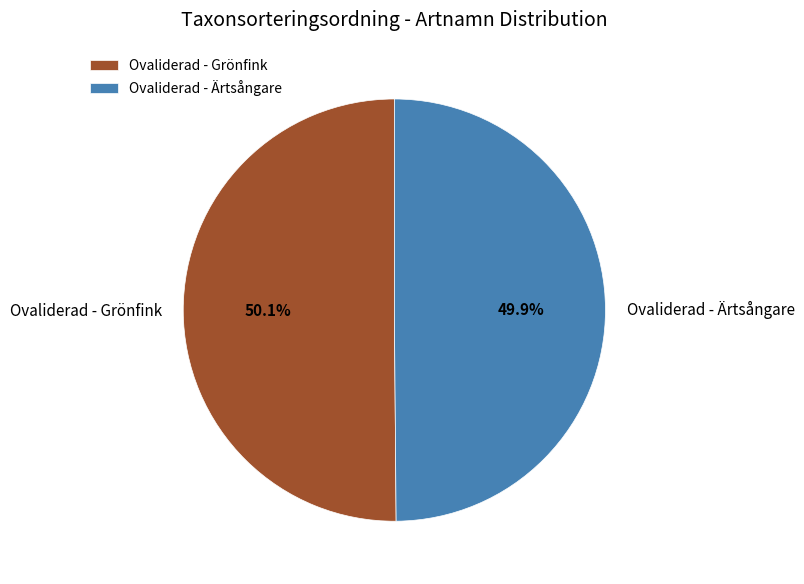

What is the ratio of the value at Ovaliderad - Ärtsångare to the value at Ovaliderad - Grönfink?

1.0